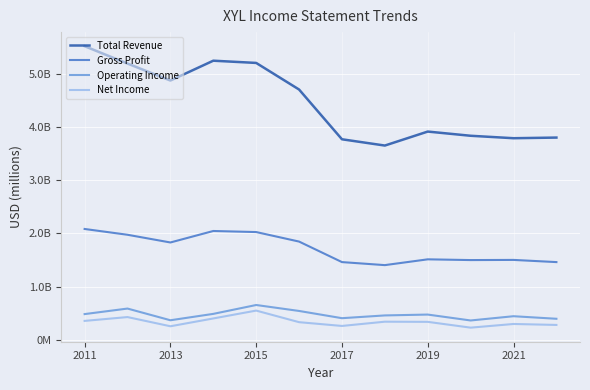

What is the average value of the Operating Income series?

472